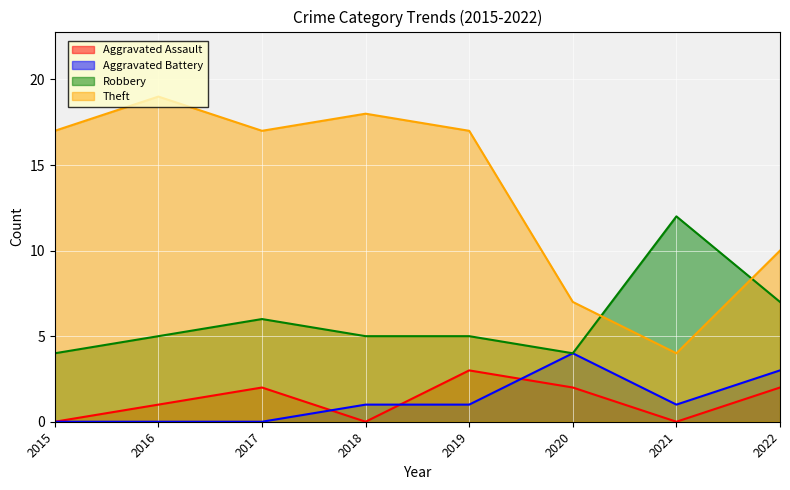

Which series has the widest spread of values?

Theft